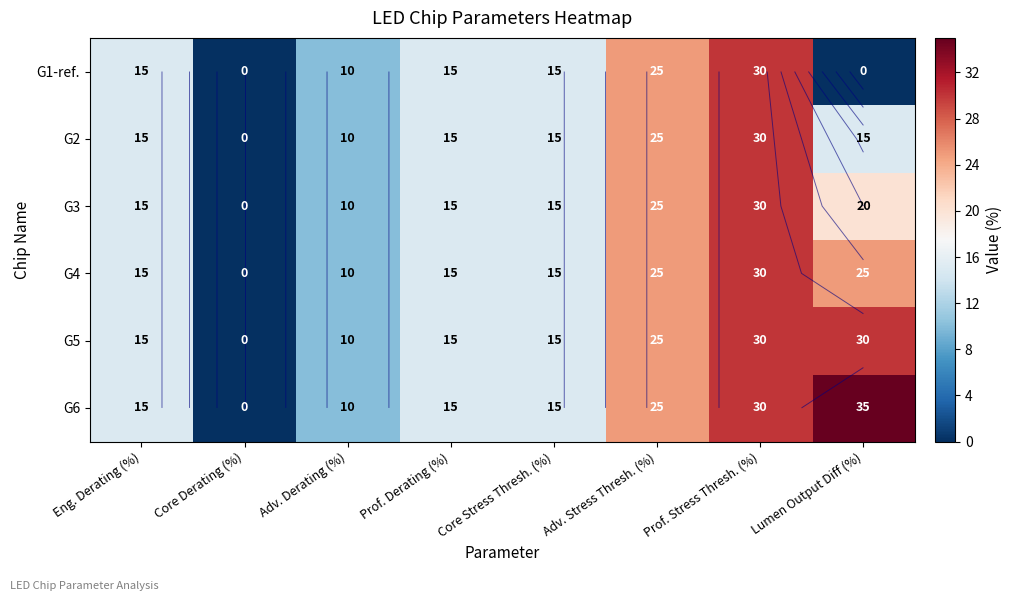

At how many categories does at least one series exceed 14?

6